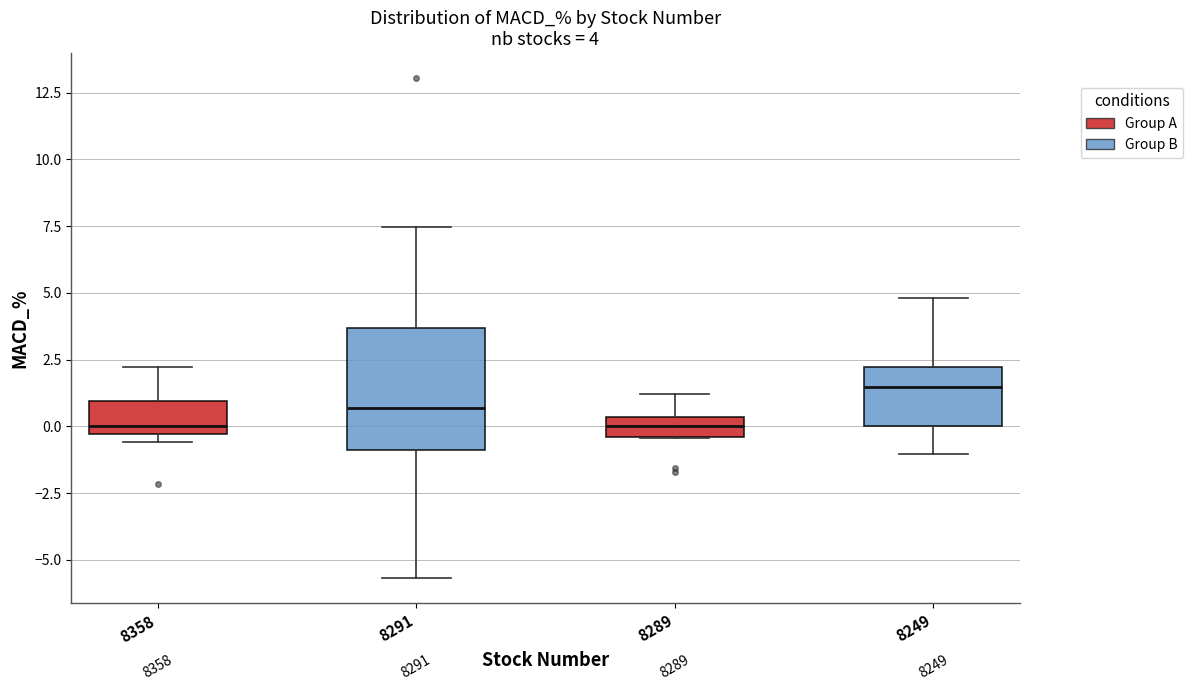

Which box has the highest median line?

8249